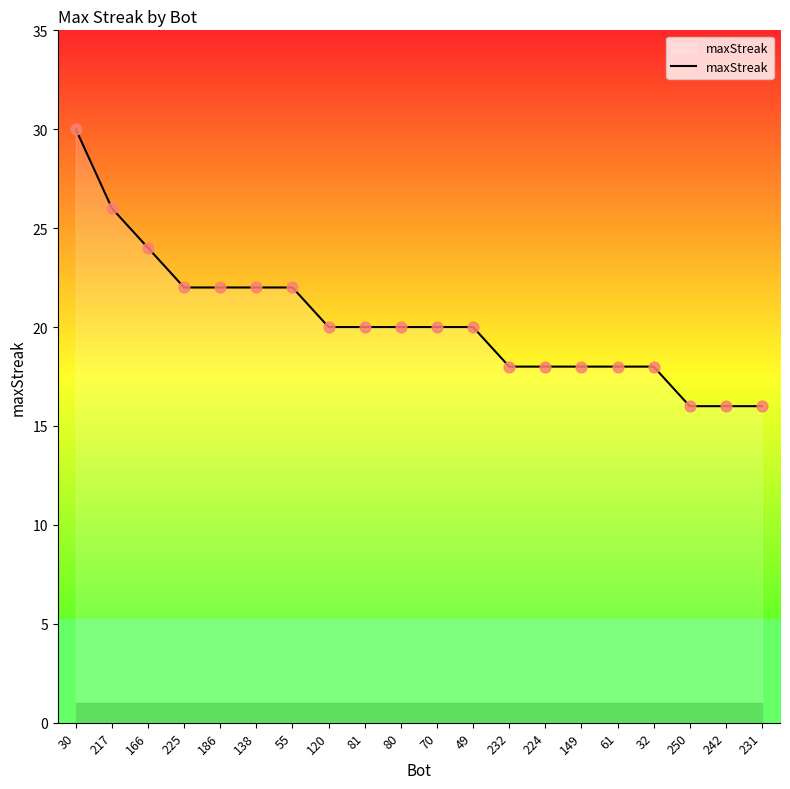

Between 32 and 250, which is larger?

32